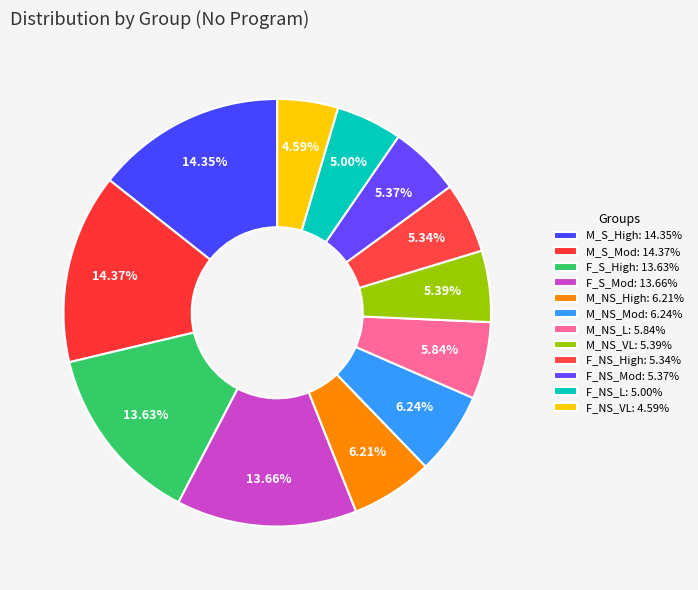

To the nearest percent, what is the difference between the largest and smallest slice percentages?

10%